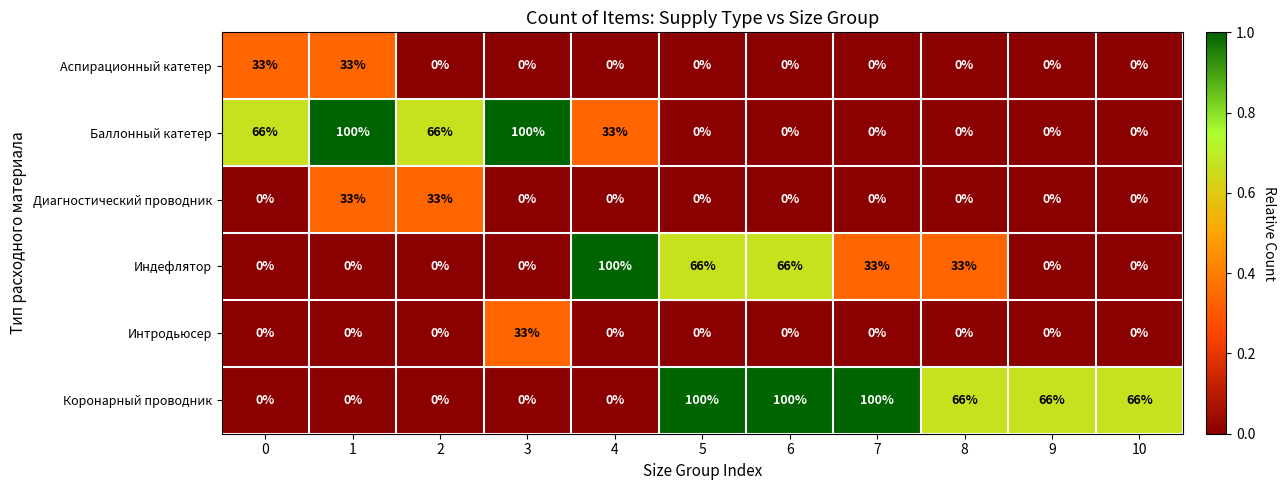

Between 8 and 10, which series saw the biggest shift?

Индефлятор